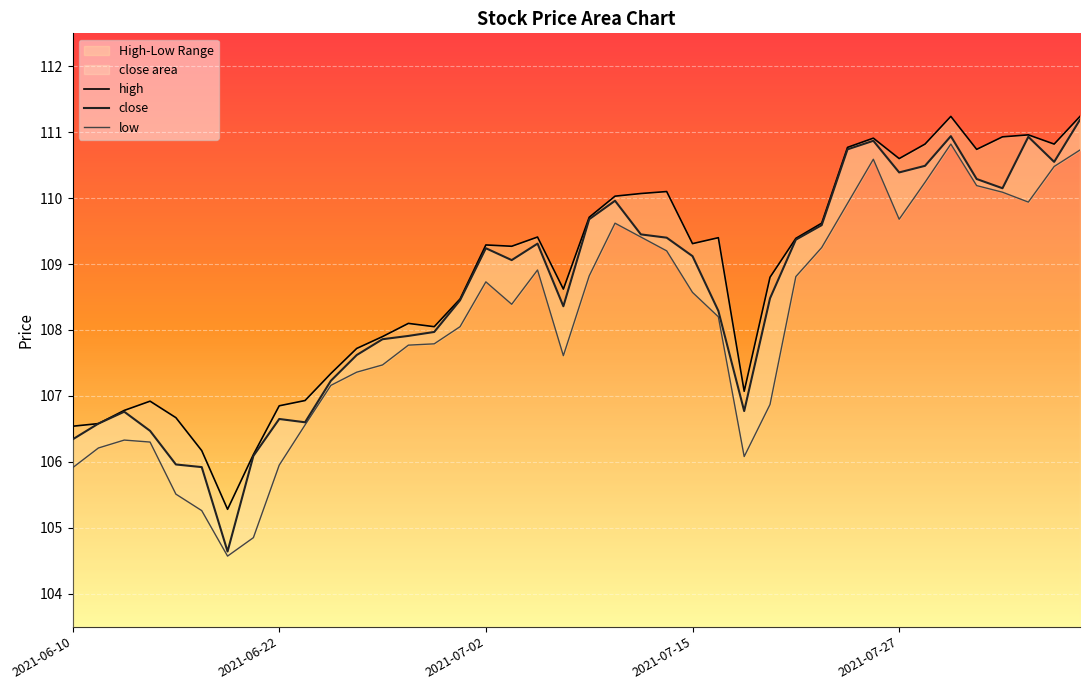

Read the low value at 36.

110.1